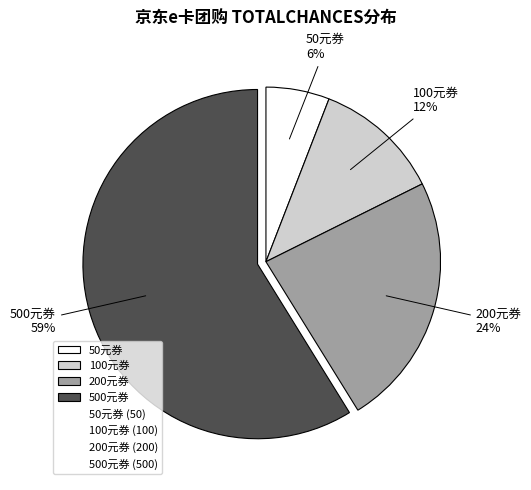

True or false: 500元券 accounts for 68% of the total.

False